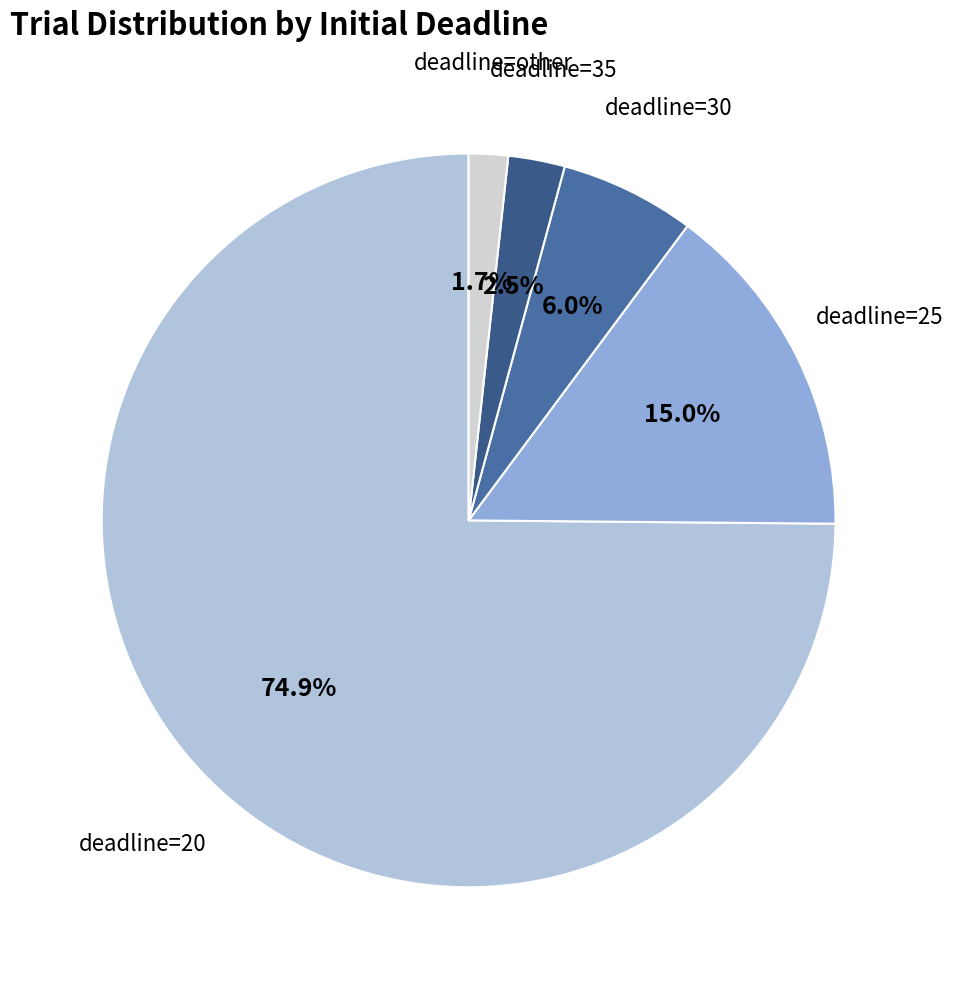

How many segments does this pie chart have?

5